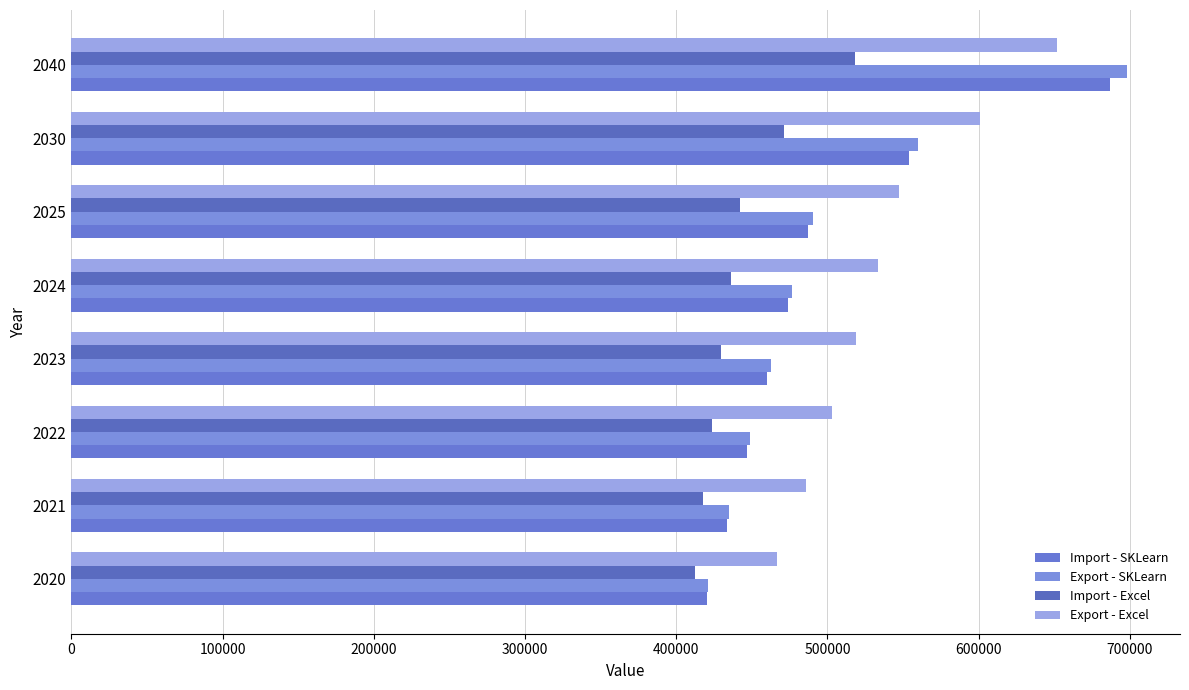

Count the number of data series in this chart.

4